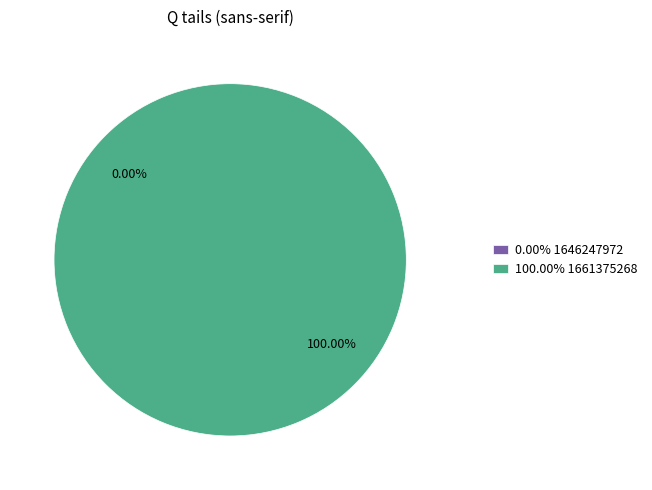

Is it true that 1646247972 is 0% of the pie?

True